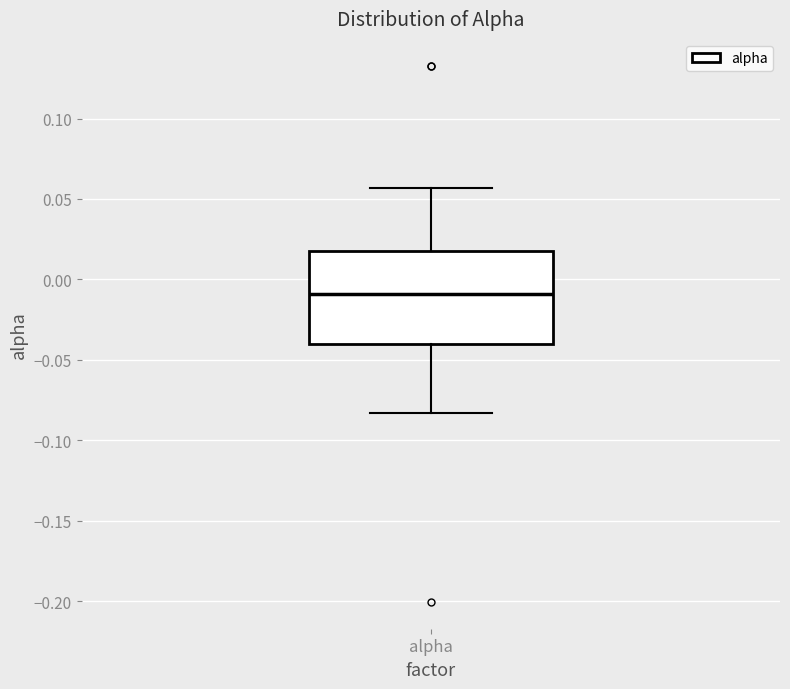

Read this box plot against the y-axis: the position of the median line, the range covered by the box, and the ends of both whiskers. The values are not printed on the chart, so give them approximately, as read against the axis.

median -0.010, box -0.040 to 0.015, whiskers -0.085 to 0.055